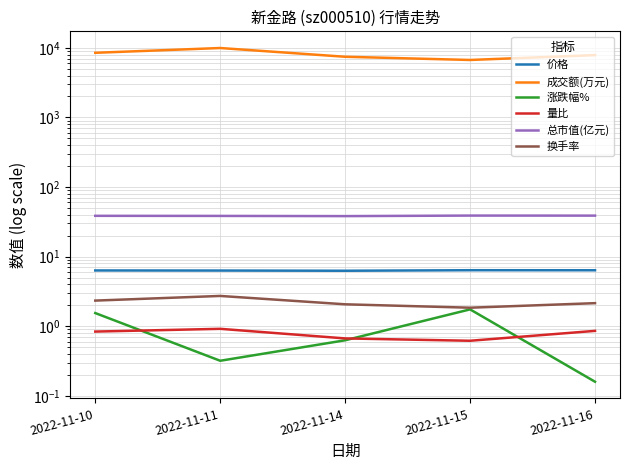

Reading left to right, extract all data points from this chart.

价格: 2022-11-10=6.3	2022-11-11=6.3	2022-11-14=6.3	2022-11-15=6.4	2022-11-16=6.4
成交额(万元): 2022-11-10=8475.0	2022-11-11=9927.0	2022-11-14=7434.0	2022-11-15=6686.0	2022-11-16=7851.0
涨跌幅%: 2022-11-10=1.6	2022-11-11=0.3	2022-11-14=0.6	2022-11-15=1.8	2022-11-16=0.2
量比: 2022-11-10=0.8	2022-11-11=0.9	2022-11-14=0.7	2022-11-15=0.6	2022-11-16=0.9
总市值(亿元): 2022-11-10=38.6	2022-11-11=38.5	2022-11-14=38.3	2022-11-15=38.9	2022-11-16=38.9
换手率: 2022-11-10=2.3	2022-11-11=2.7	2022-11-14=2.1	2022-11-15=1.9	2022-11-16=2.1